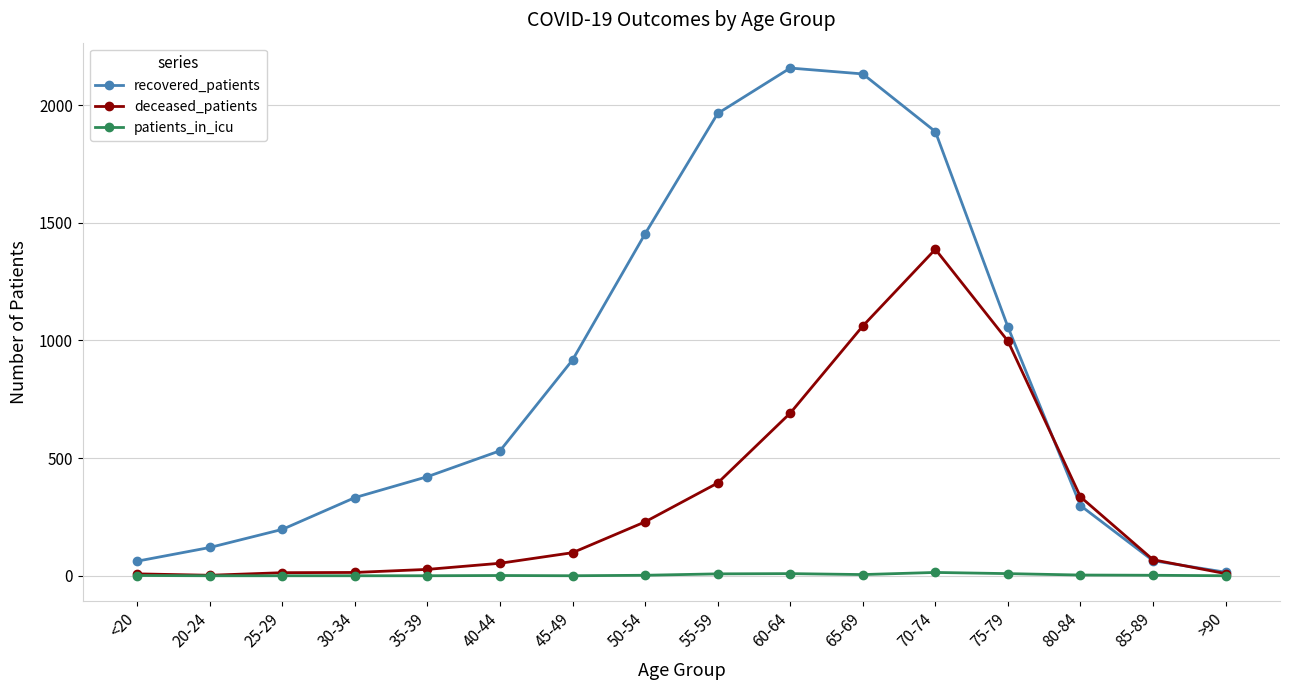

List the series in order of their overall mean, highest first.

recovered_patients, deceased_patients, patients_in_icu